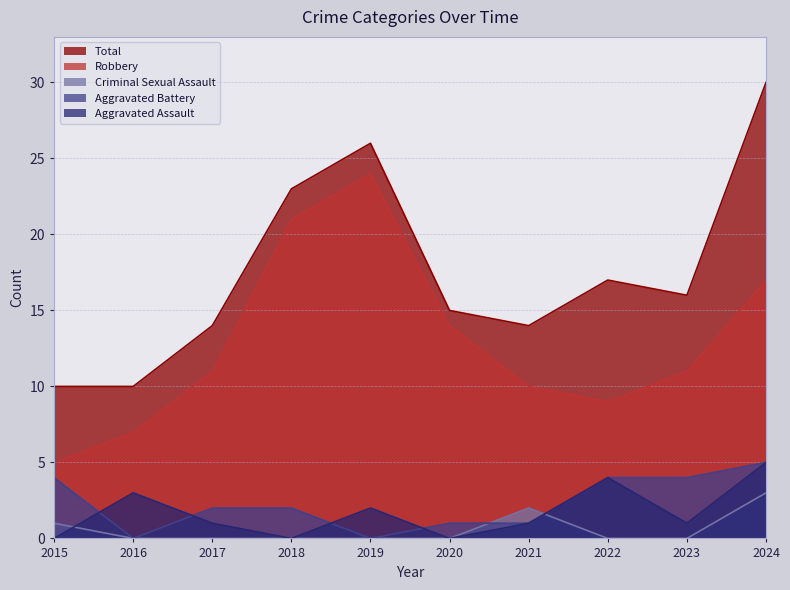

At how many categories does at least one series exceed 21?

3